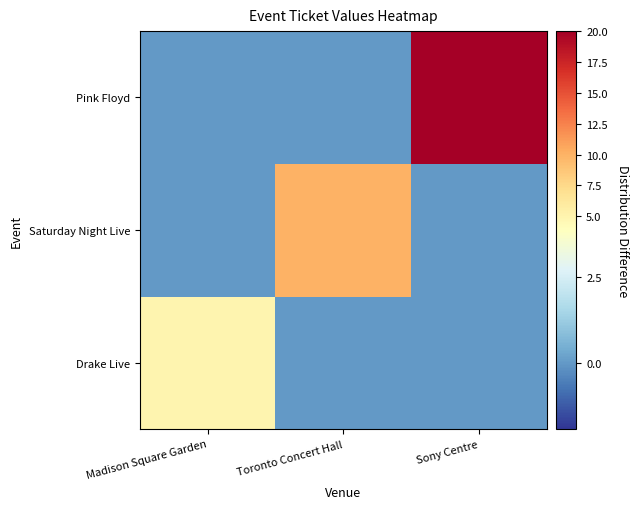

What is the total value across all series at Madison Square Garden?

5